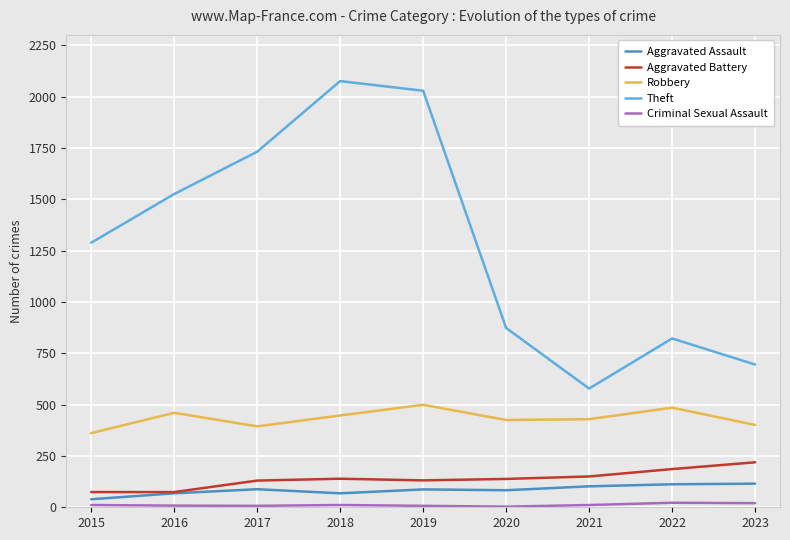

At which label is Theft closest to 1326?

2015